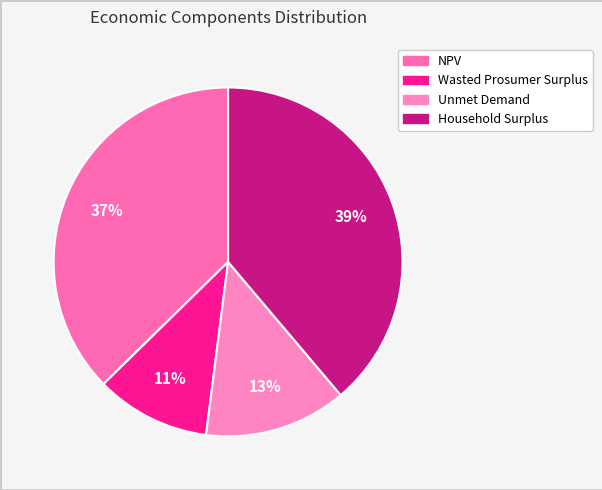

Combined, what portion of the pie is NPV and Wasted Prosumer Surplus?

48.0%